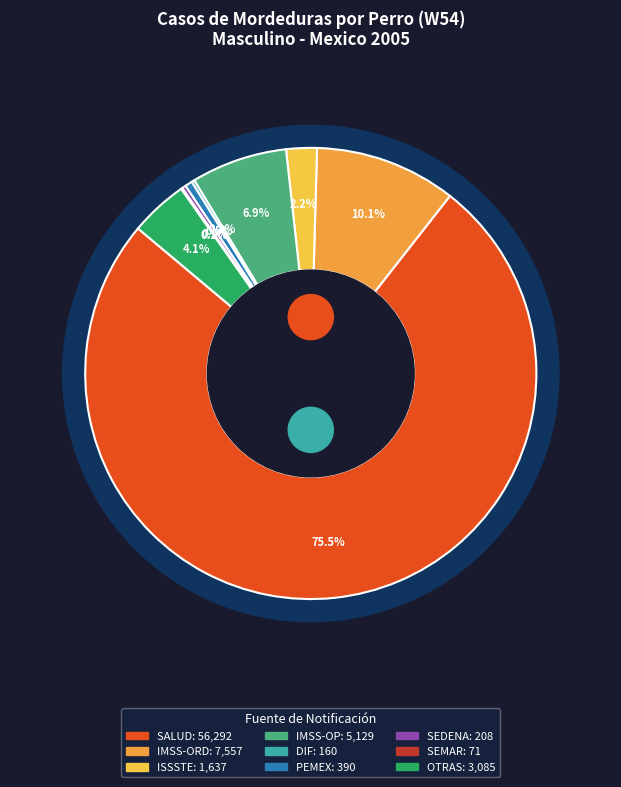

What percentage is NOT represented by 24?

99.0%